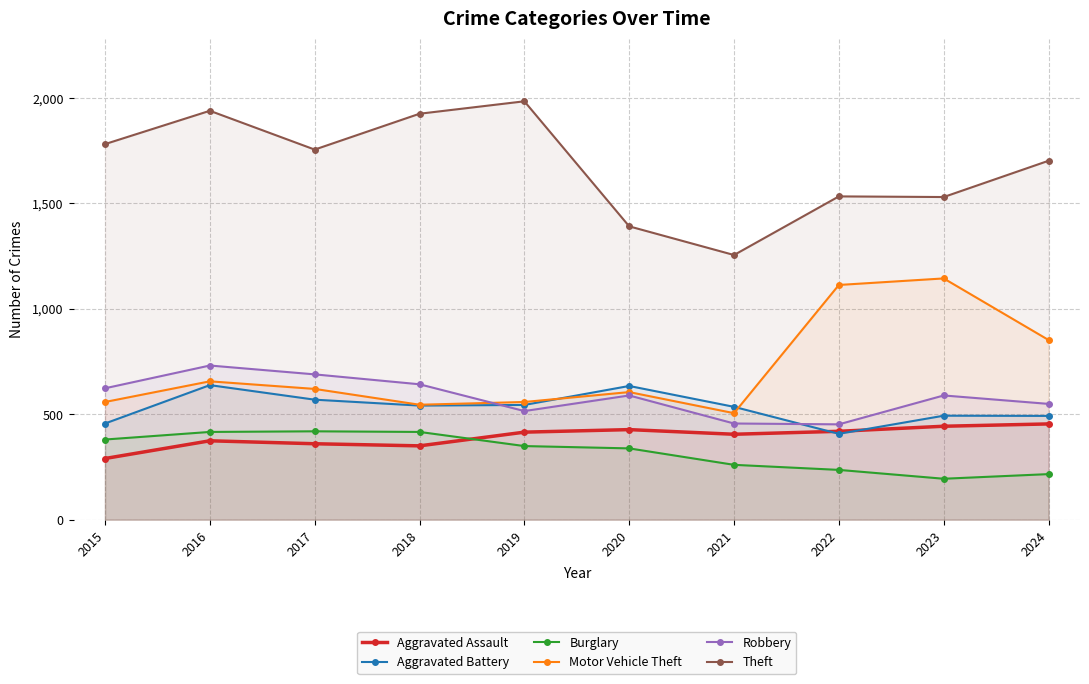

What is the sum of the Aggravated Assault values at 2022 and 2020?

846